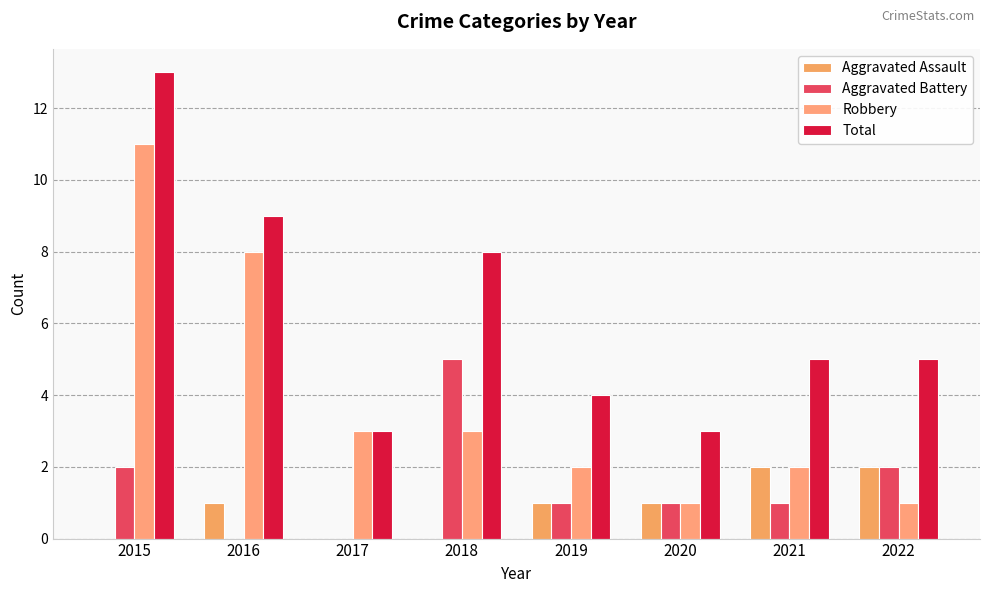

How many categories are shown in the chart?

8